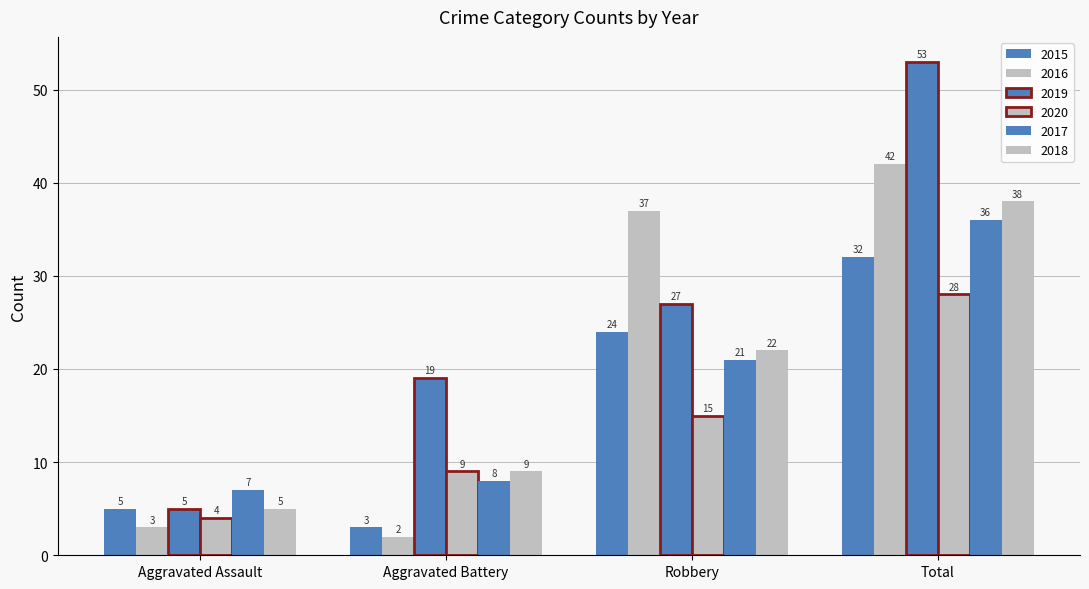

Are the bars grouped side by side (vs. stacked)?

Yes